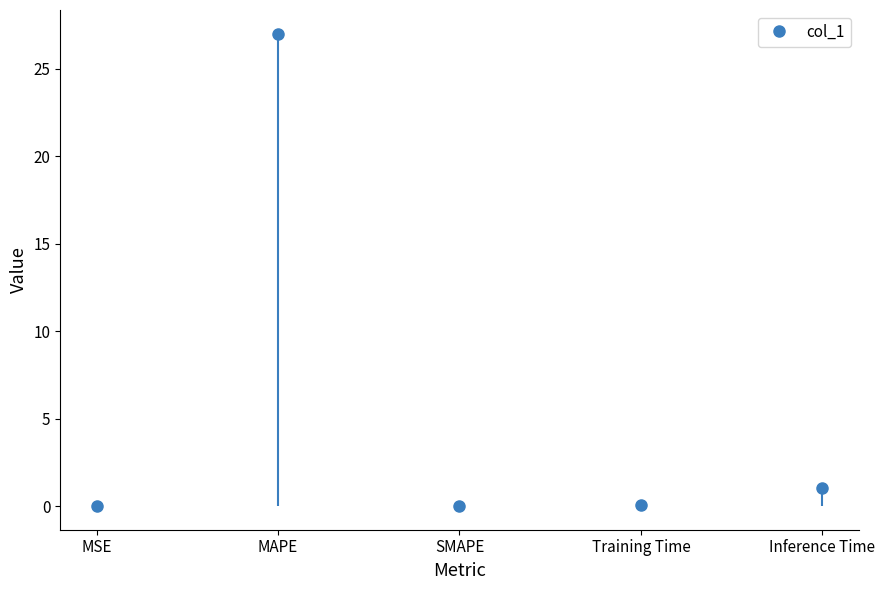

Reading right to left, what are all the values shown in this chart?

1.0	0.1	0.0	27.0	0.0